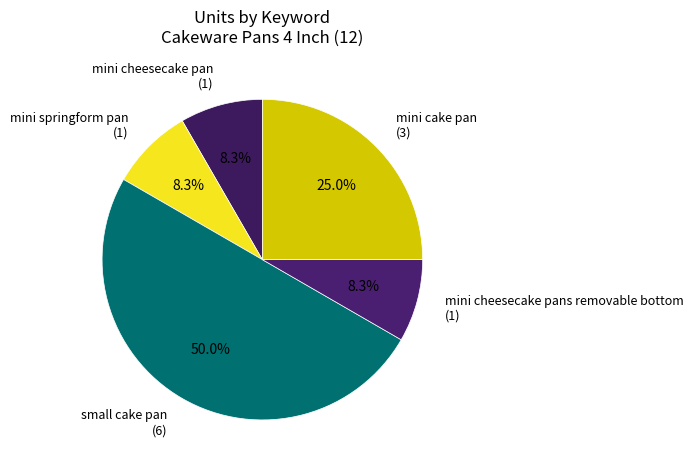

Approximately how many times larger is the value at small cake pan (6) compared to mini springform pan (1)?

6.0